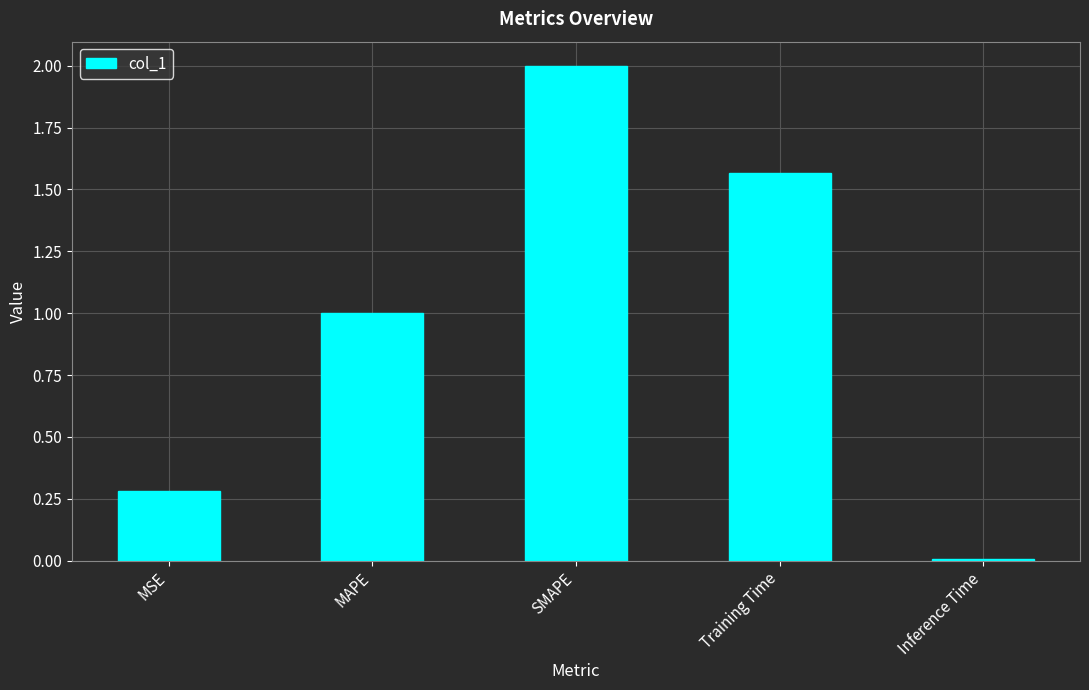

What is the value of the 1st bar from the left?

0.3